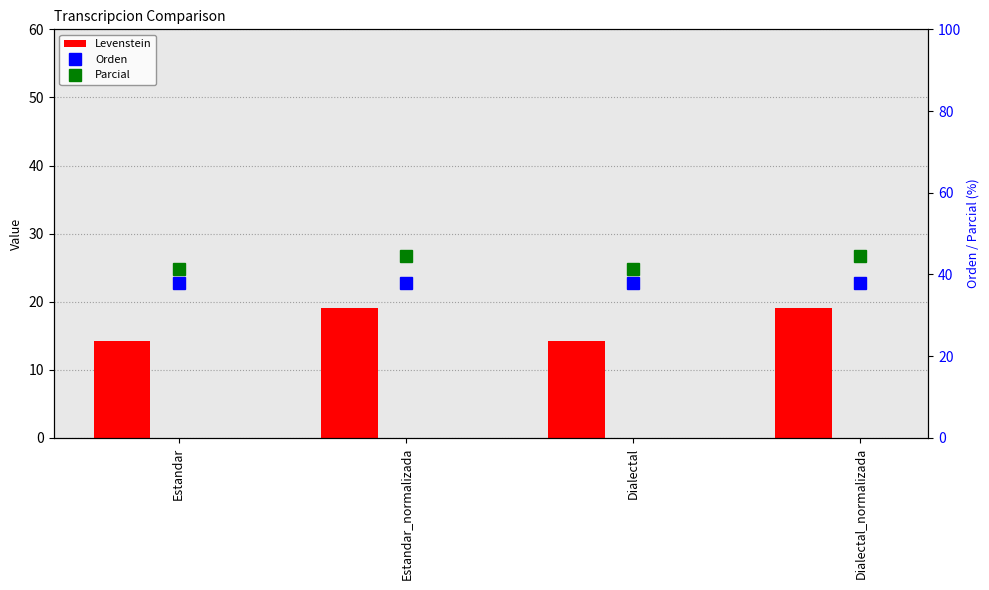

Reading right to left, what are all the values shown in this chart?

Levenstein: 19.0	14.3	19.0	14.3
Orden: 37.8	37.8	37.8	37.8
Parcial: 44.4	41.4	44.4	41.4